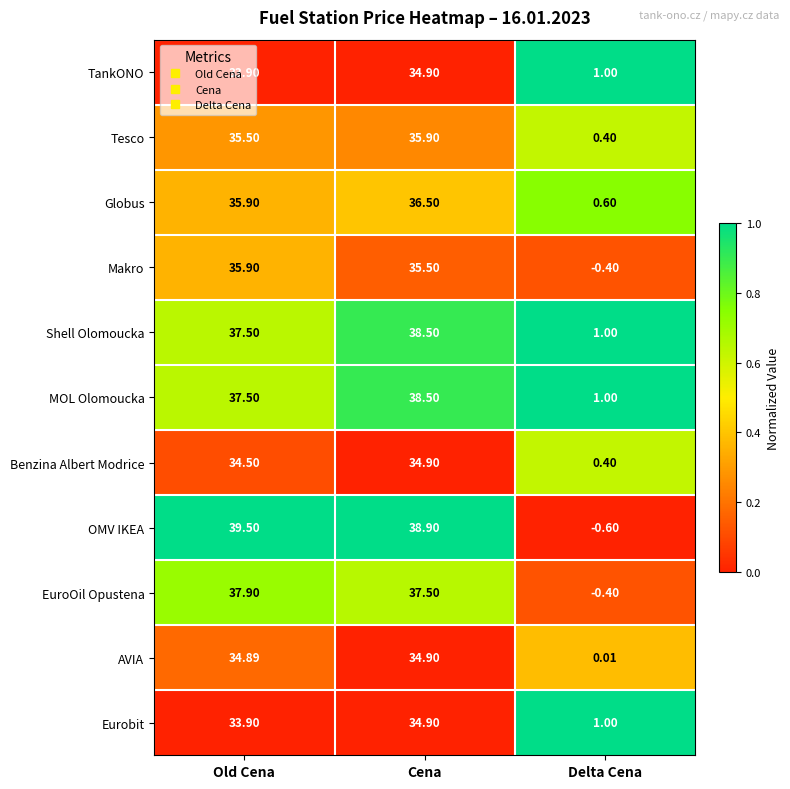

What is the total value across all series at Delta Cena?

4.0